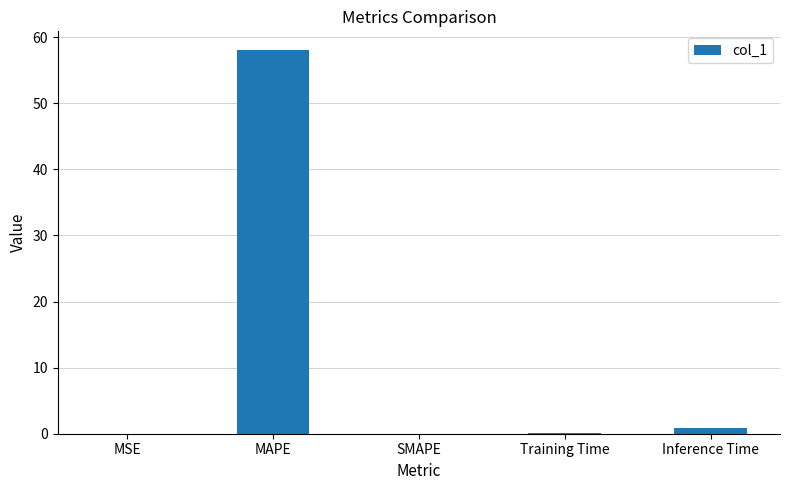

Read the value at MAPE.

58.0